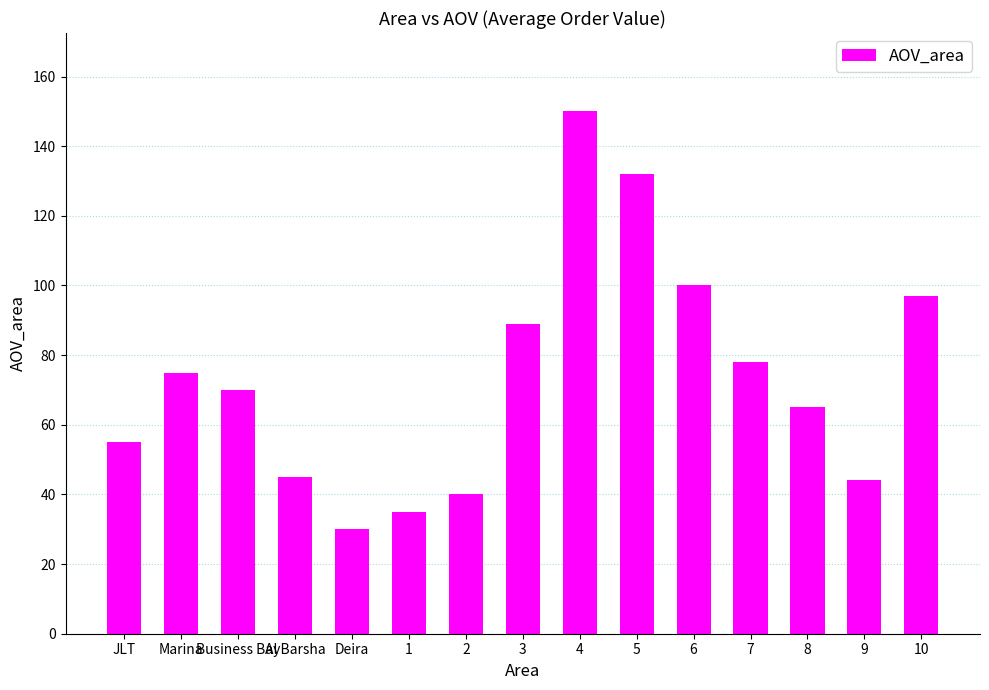

Which category has the highest value across all series?

4